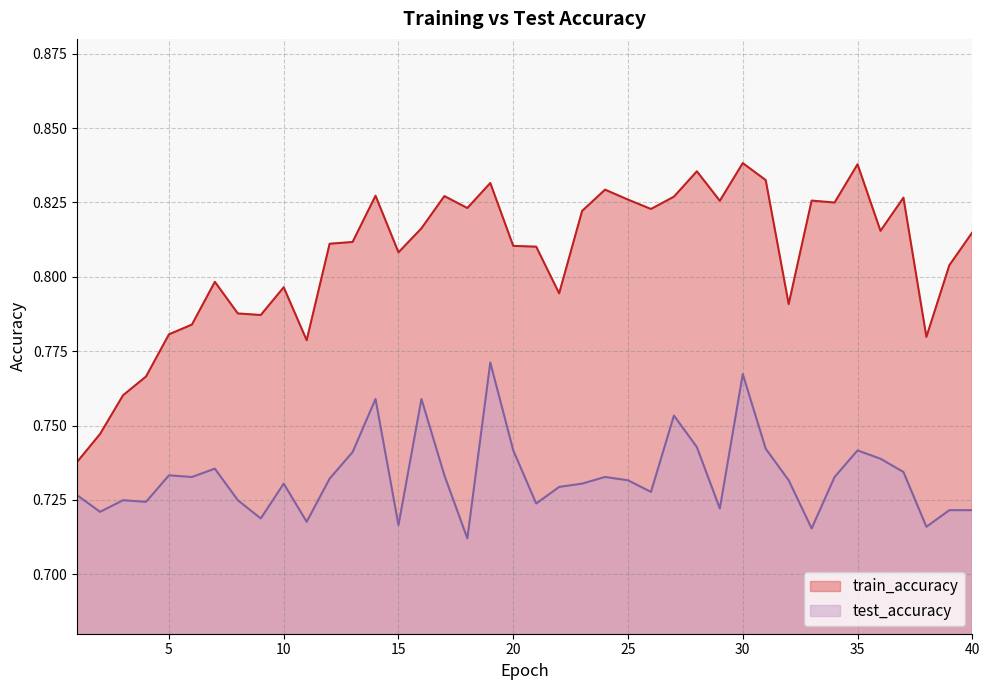

Which label corresponds to the smallest value in the chart?

18